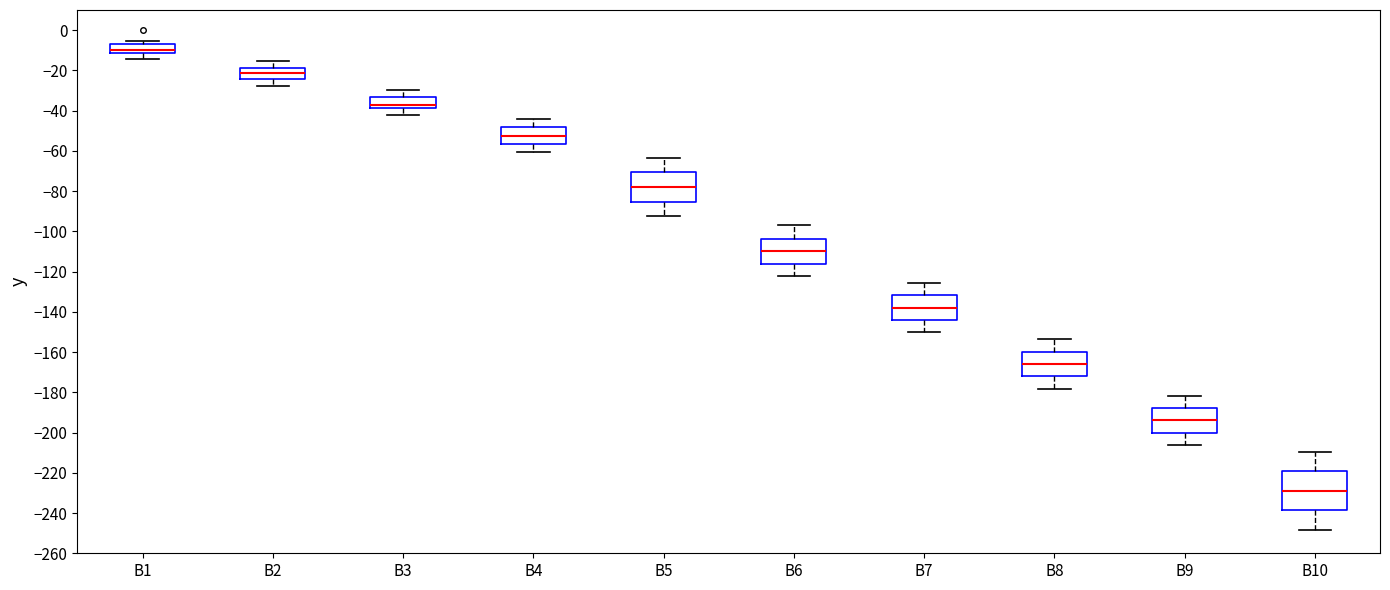

Where is the lower edge of the box for B4 on the y-axis? The values are not printed on the chart, so give them approximately, as read against the axis.

-56